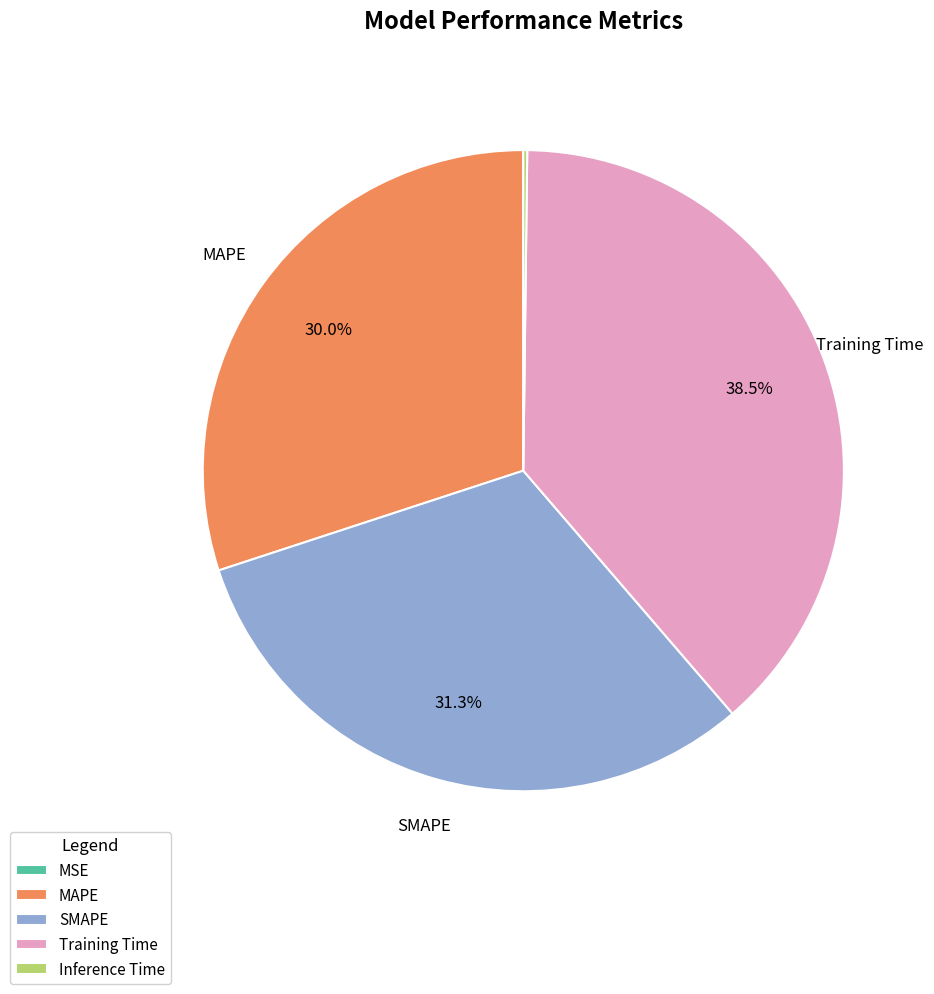

Is there a majority slice in this chart?

No